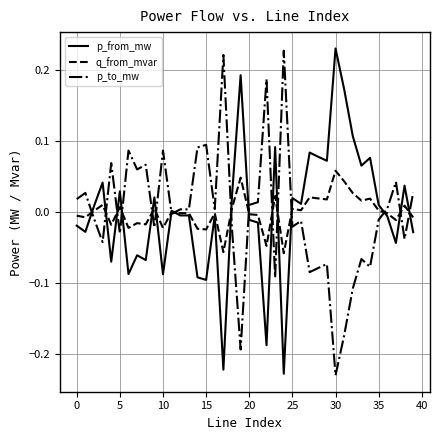

What are all the series names shown in the legend?

p_from_mw, q_from_mvar, p_to_mw